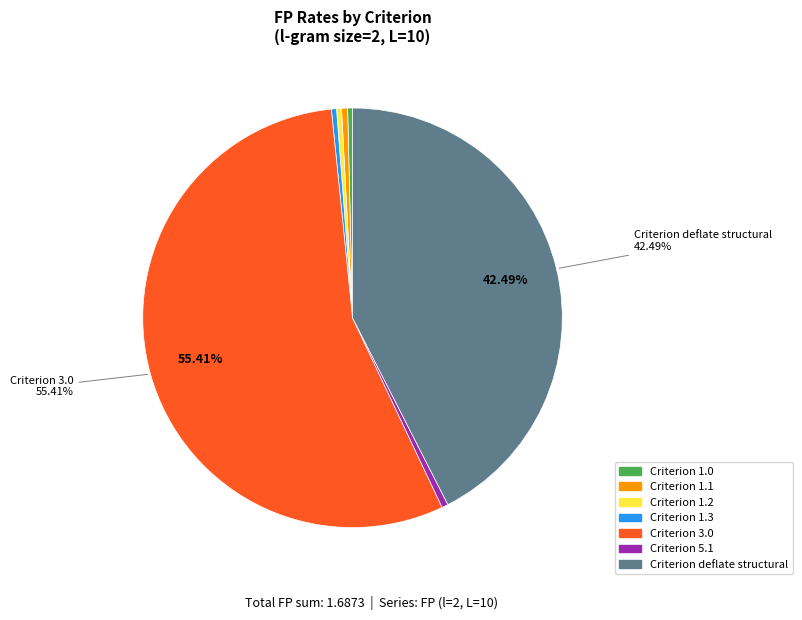

Is there a majority slice in this chart?

Yes